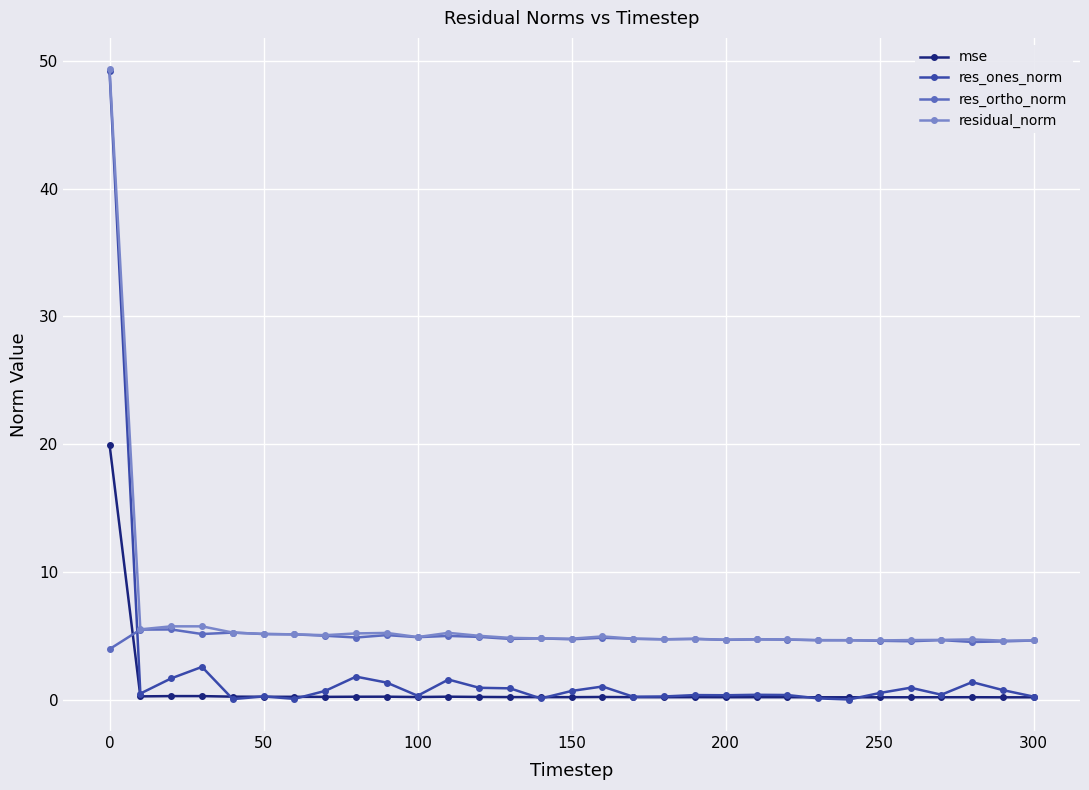

Which series has the widest spread of values?

res_ones_norm